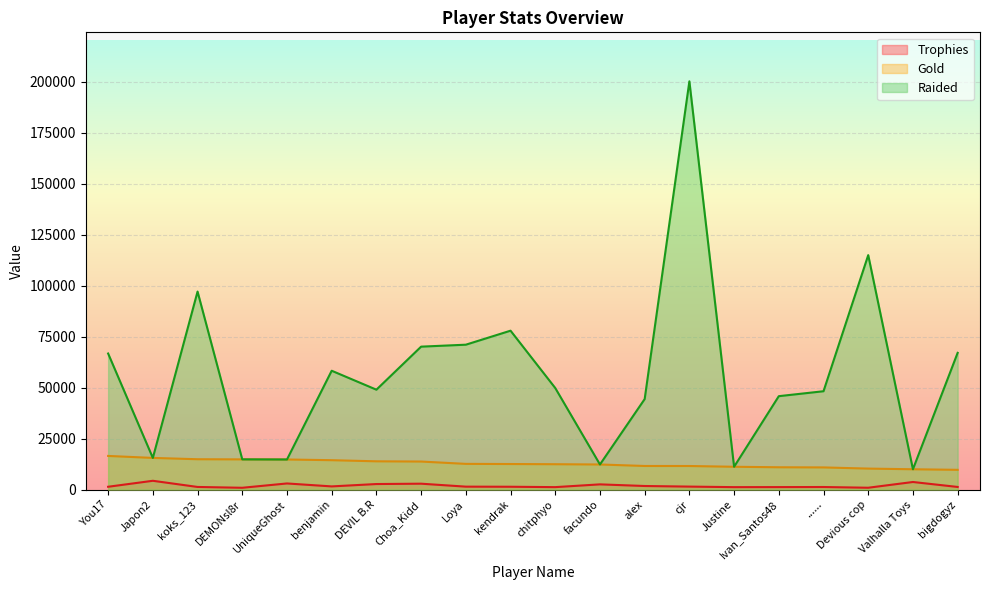

Is it true that Gold equals 14738 at UniqueGhost?

True